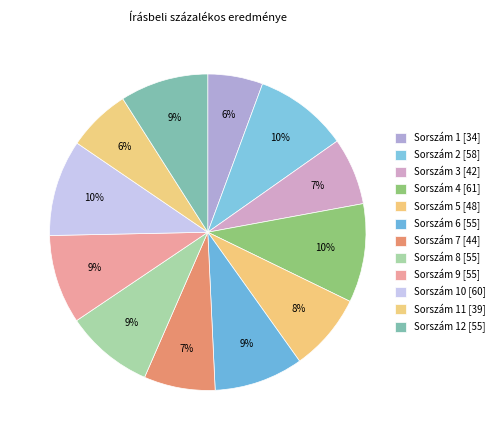

How many segments does this pie chart have?

12